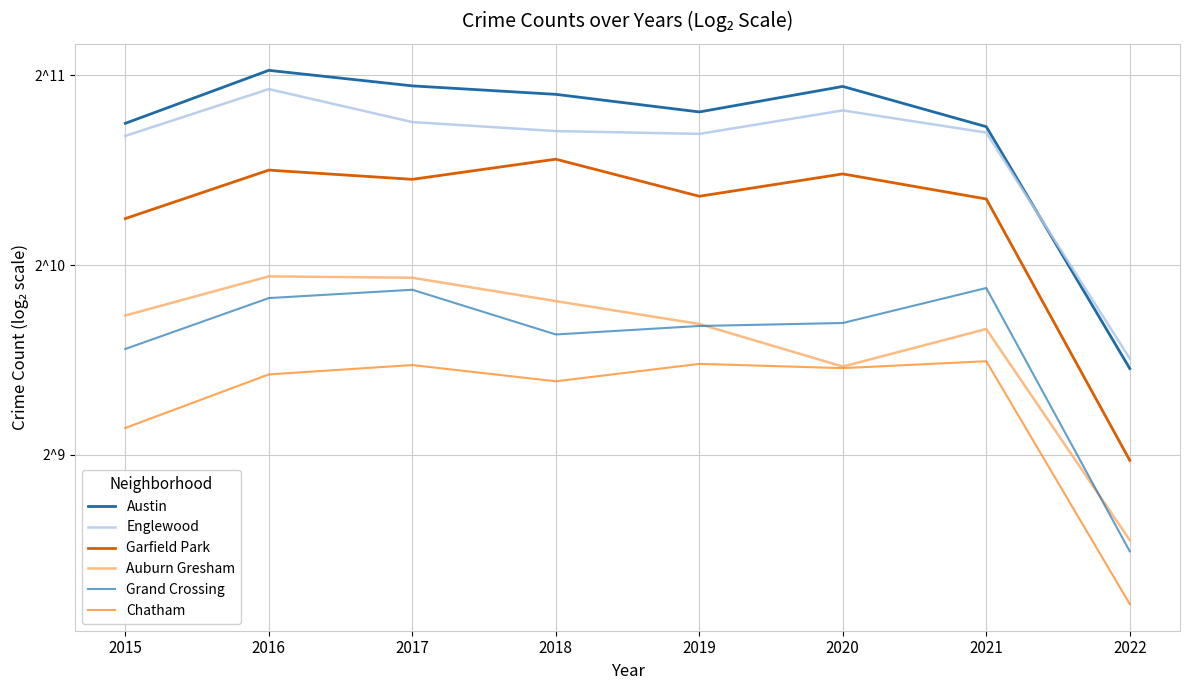

In Auburn Gresham, how many points are lower than both neighbors (excluding endpoints)?

1